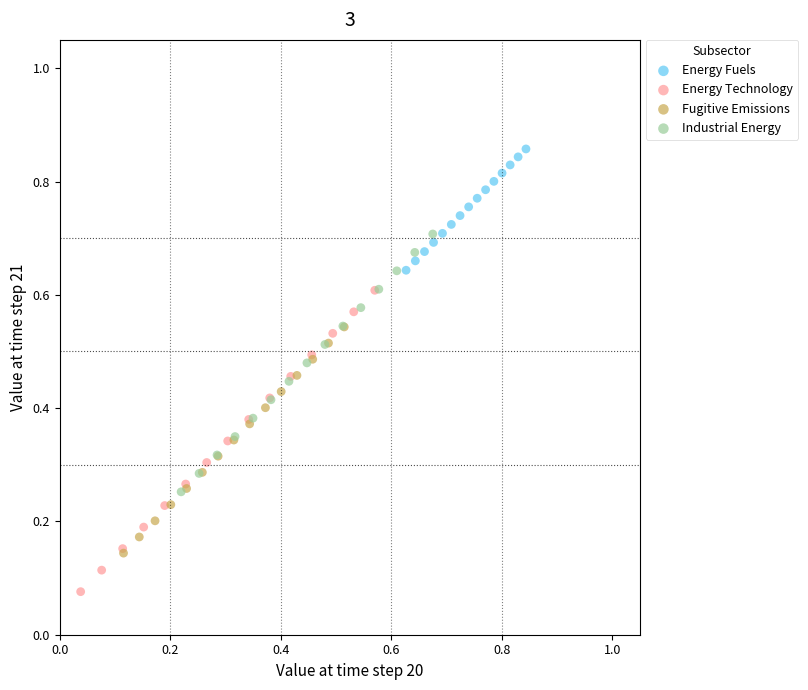

Which series contains the highest Y value?

Energy Fuels